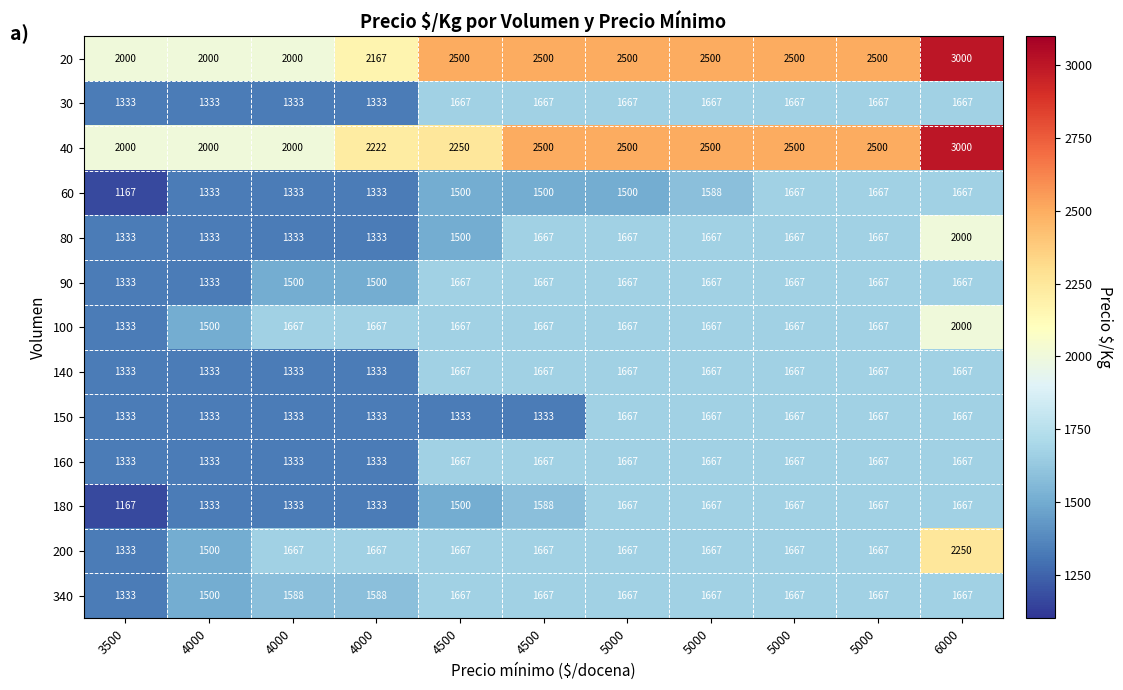

Count the number of categories in the chart.

11